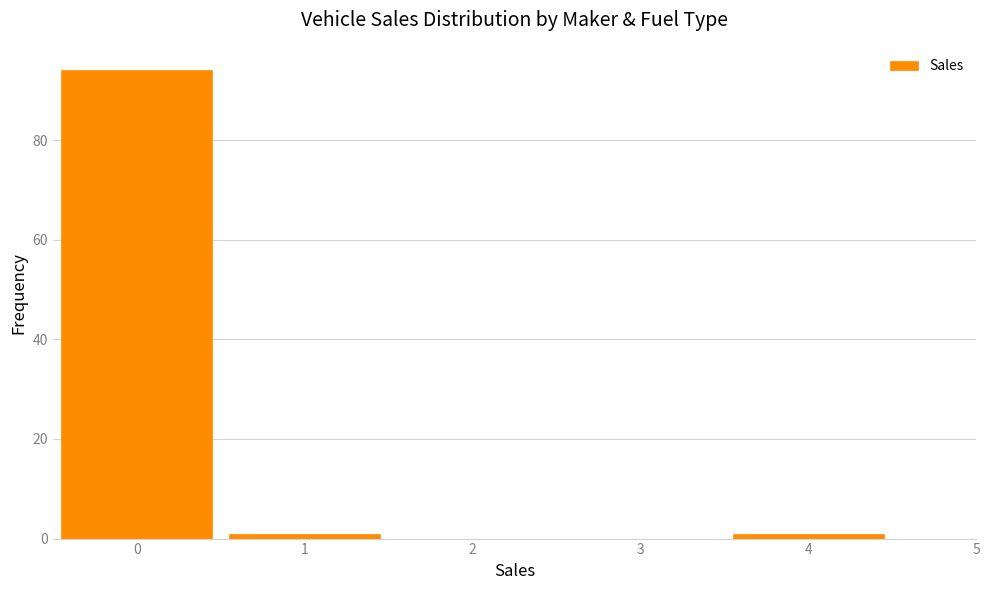

Reading left to right, transcribe all the data shown in this chart.

0=94	1=1	2=0	3=0	4=1